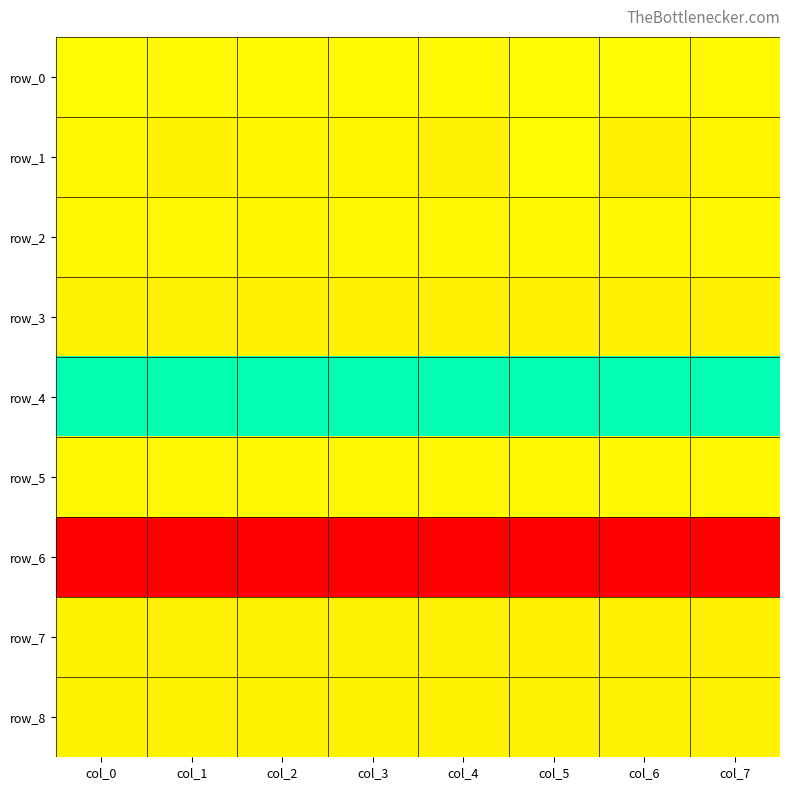

What is the approximate value of row_0 at col_0?

0.7